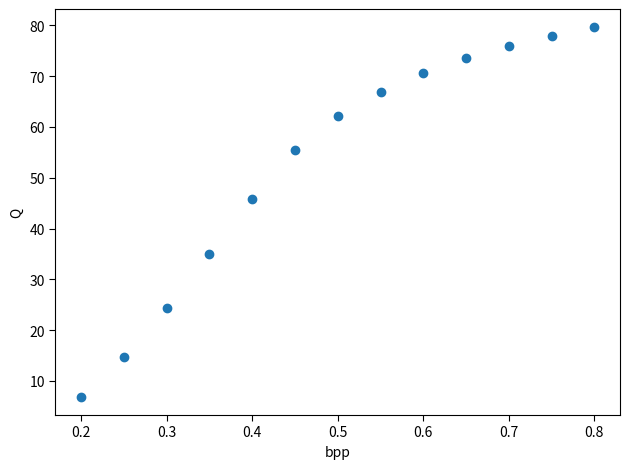

What Y value in the scatter plot is closest to 43?

45.8